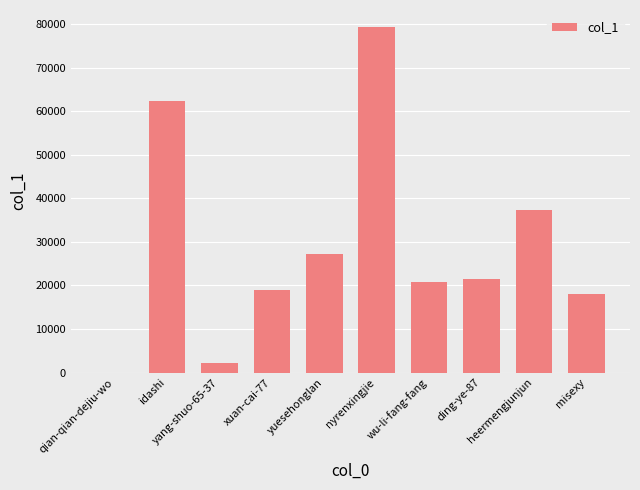

What is the sum of all values?

287638